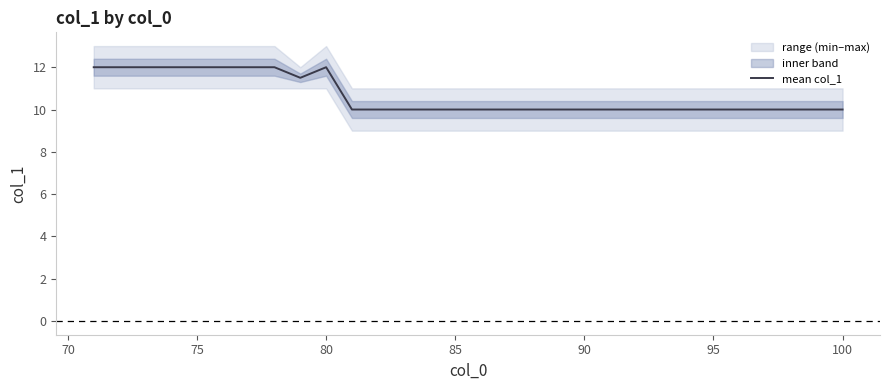

What is the lowest value of the mean col_1 series?

10.0